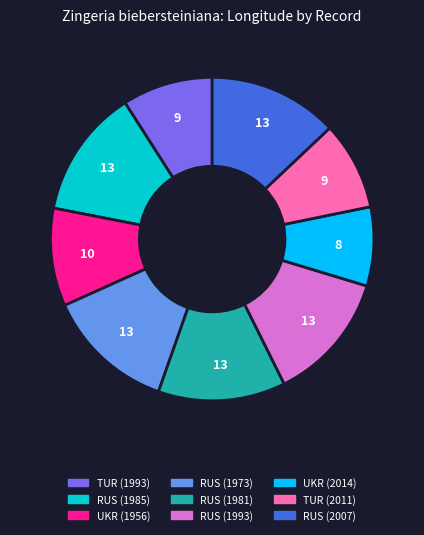

What is the smallest slice in the pie chart?

UKR (2014)